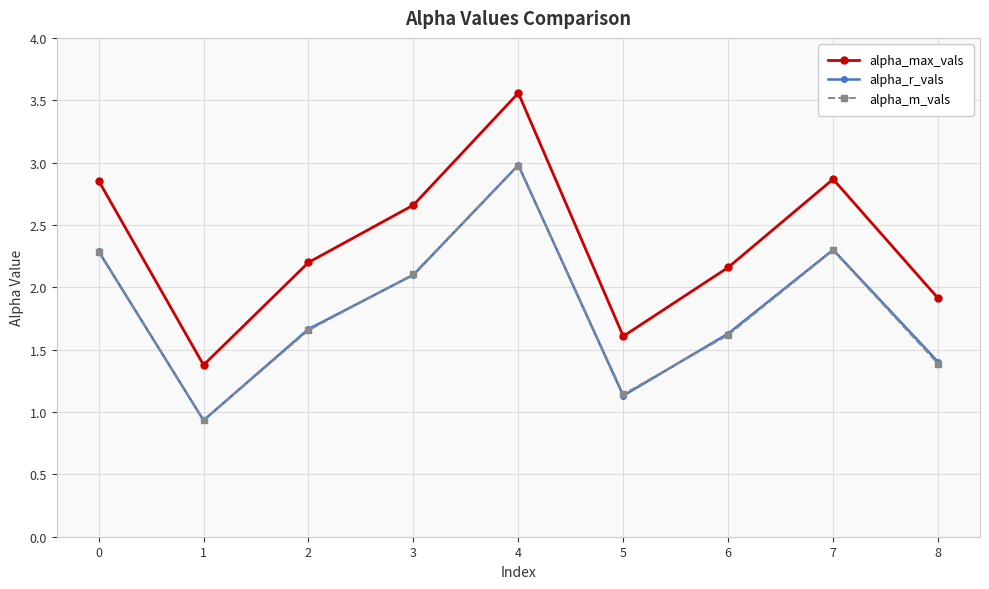

True or false: alpha_r_vals and alpha_max_vals intersect in this chart.

False